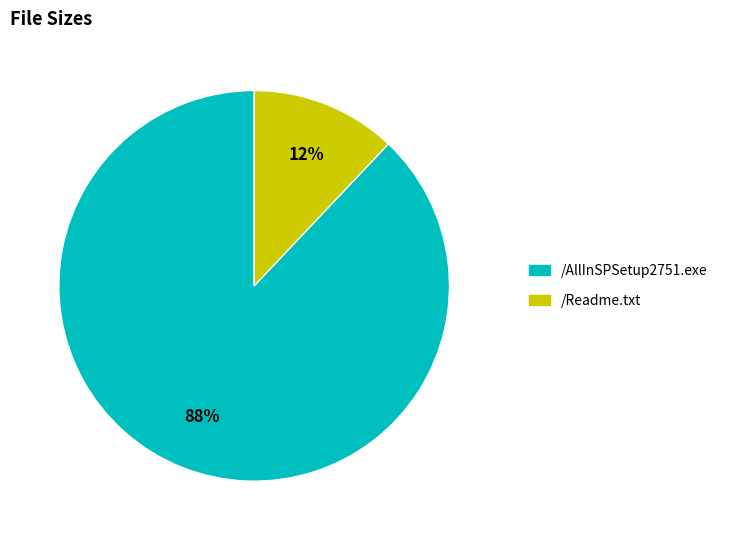

To the nearest percent, what is the difference between the /Readme.txt and /AllInSPSetup2751.exe slice percentages?

76%